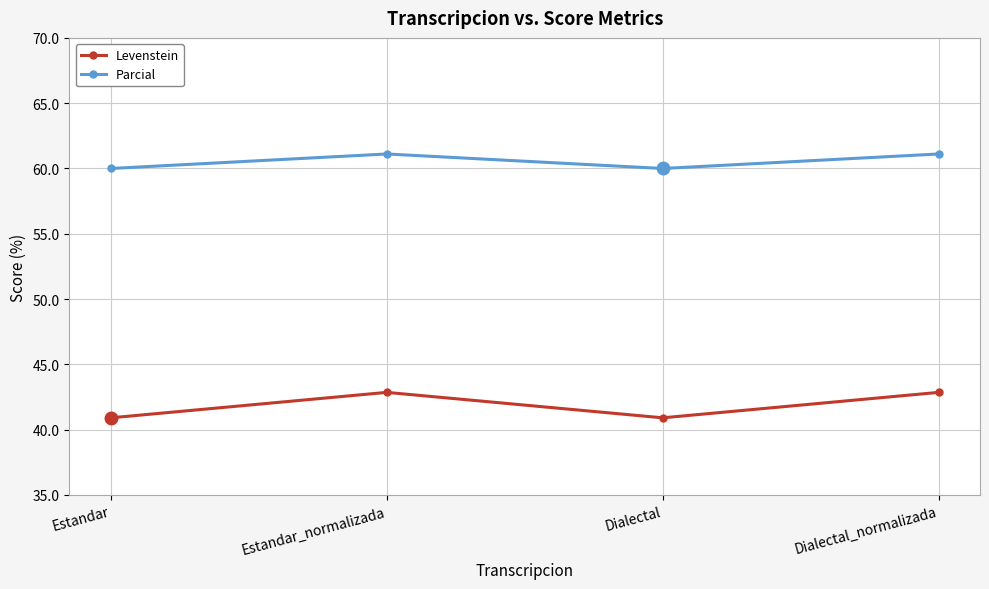

At which category does Levenstein reach its first local valley?

Dialectal